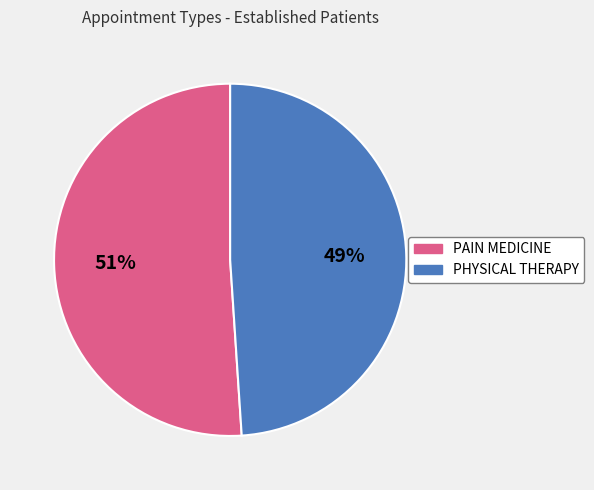

To the nearest percent, what is the difference between the PHYSICAL THERAPY and PAIN MEDICINE slice percentages?

2%